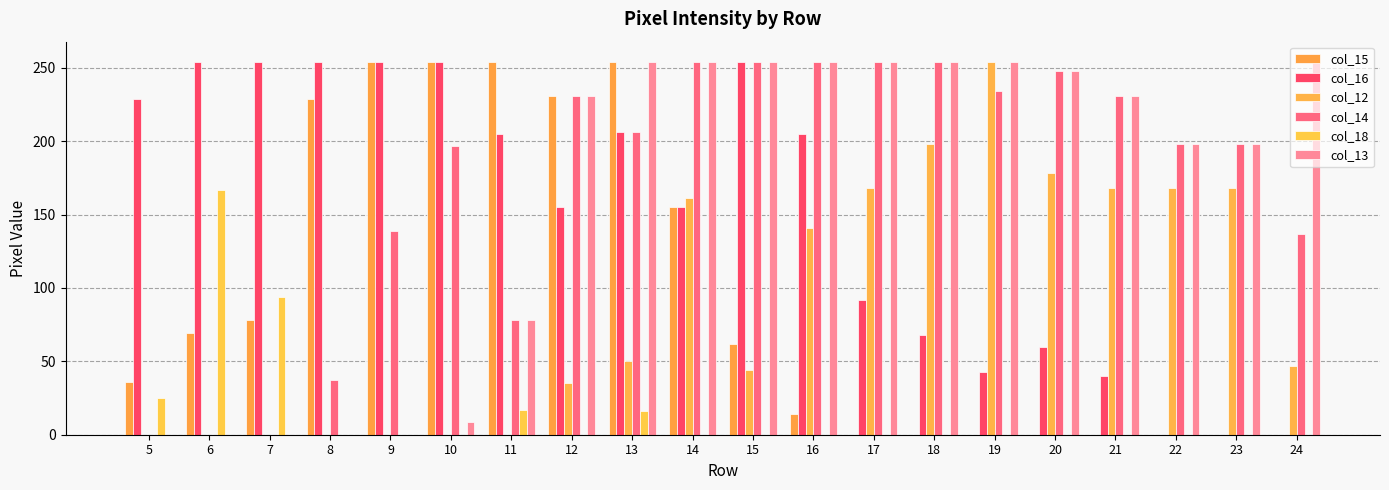

At which label does col_14 first exceed 206?

12